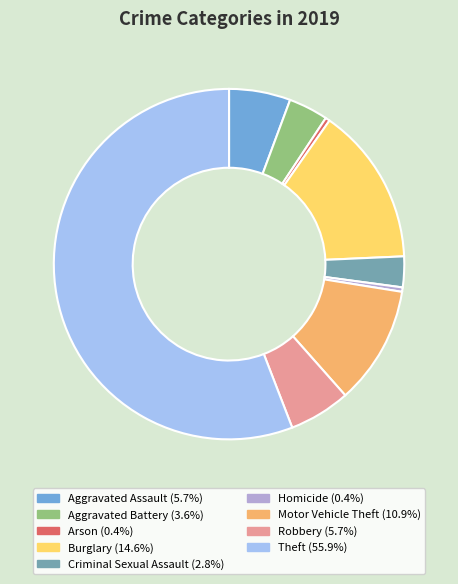

True or false: Burglary accounts for 9% of the total.

False